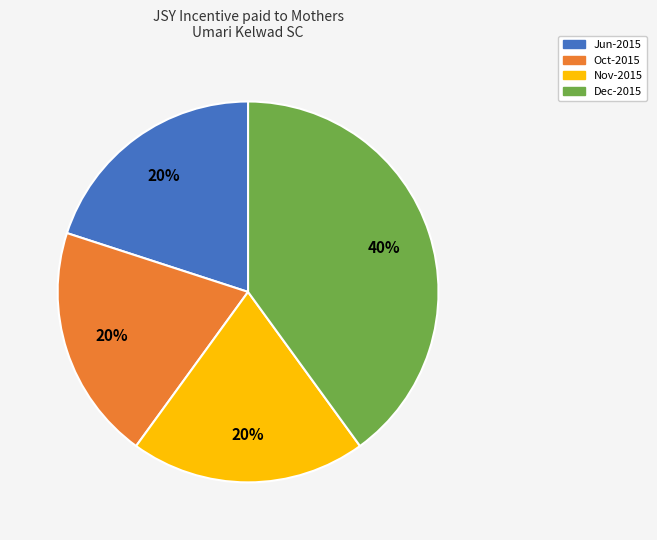

To the nearest percent, what is the difference between the largest and smallest slice percentages?

20%